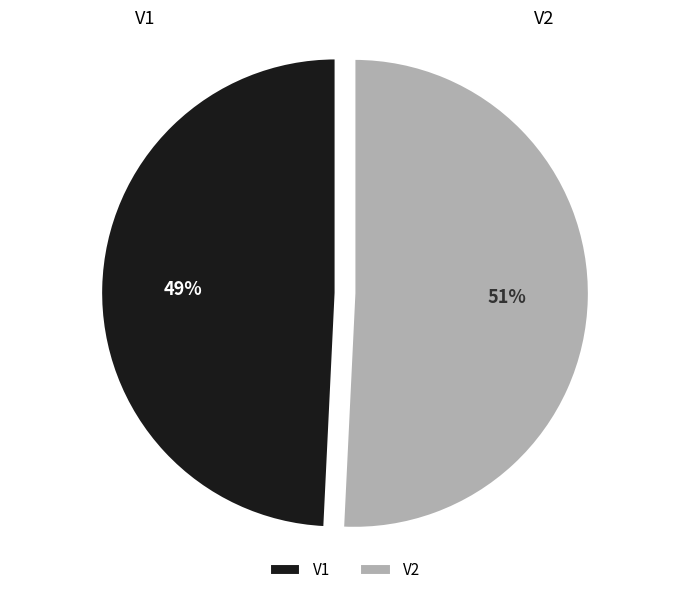

Which slice is the largest?

V2